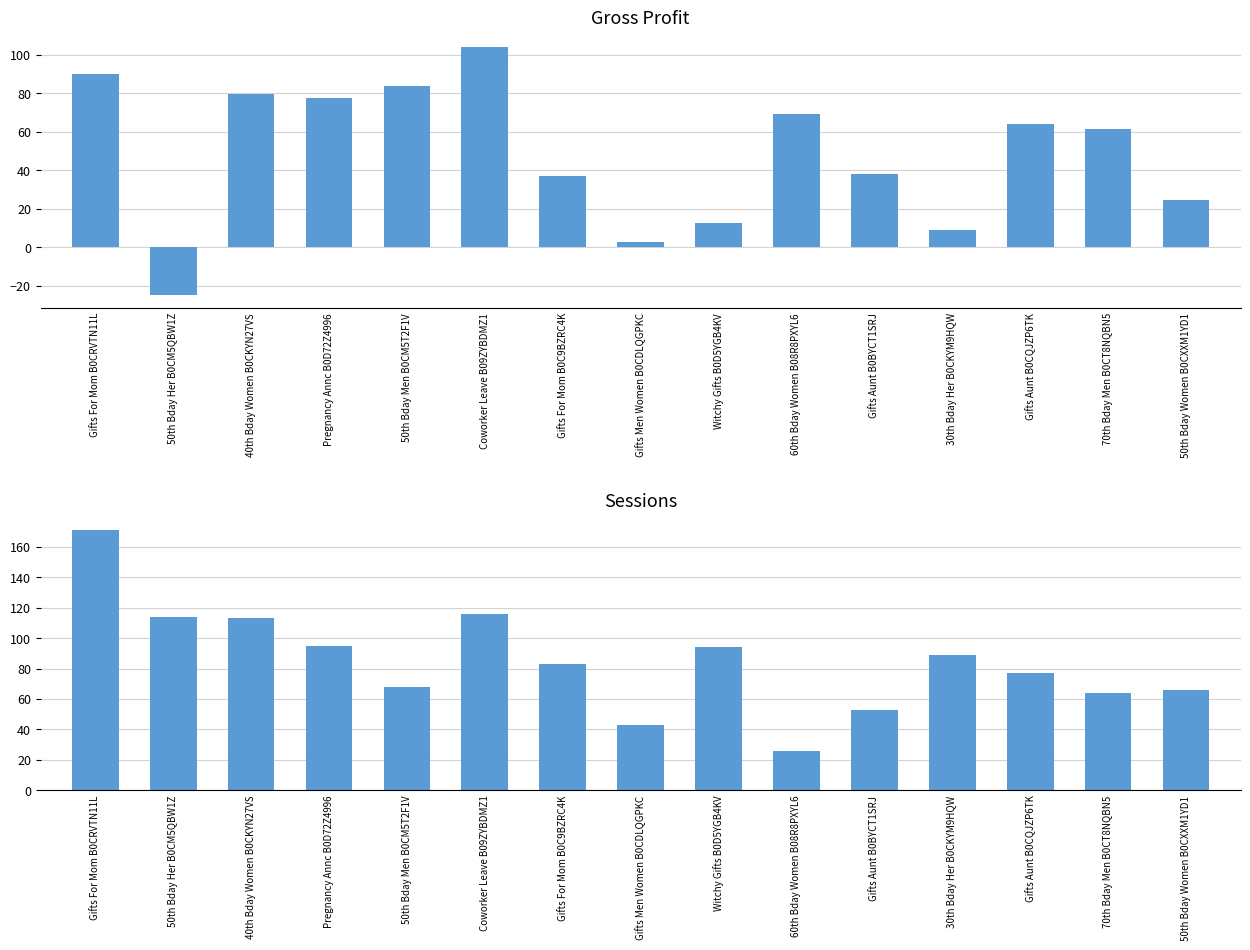

How many categories are shown in the chart?

15